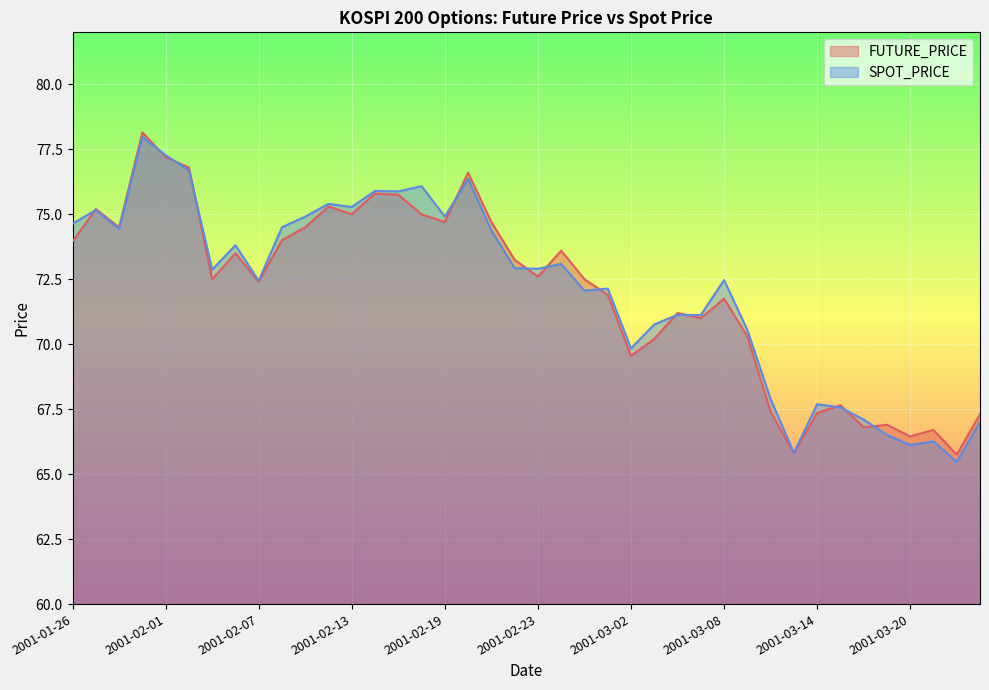

In SPOT_PRICE, how many points are higher than both neighbors (excluding endpoints)?

13